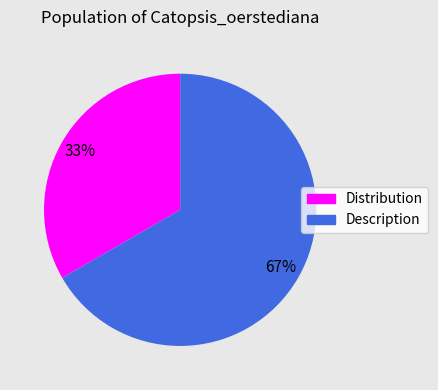

Which has a higher value, Description or Distribution?

Description